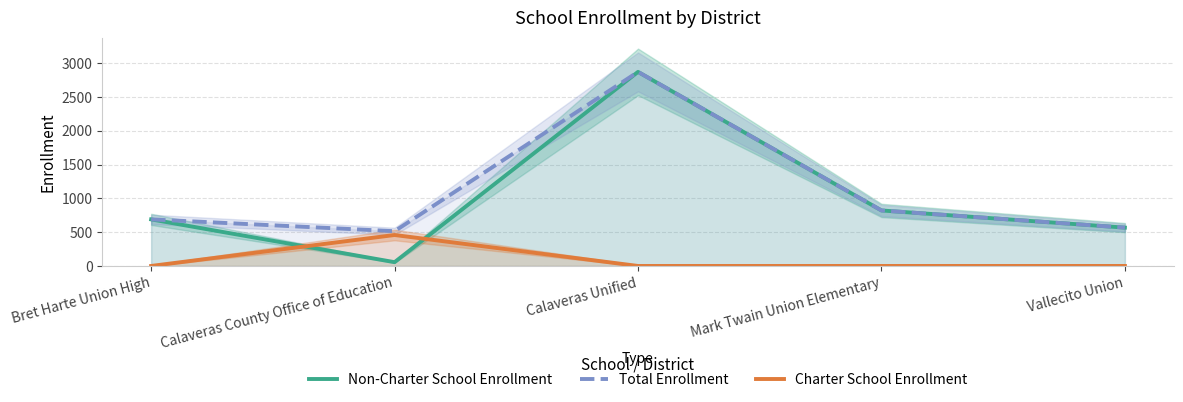

In Charter School Enrollment, how many points are higher than both neighbors (excluding endpoints)?

1